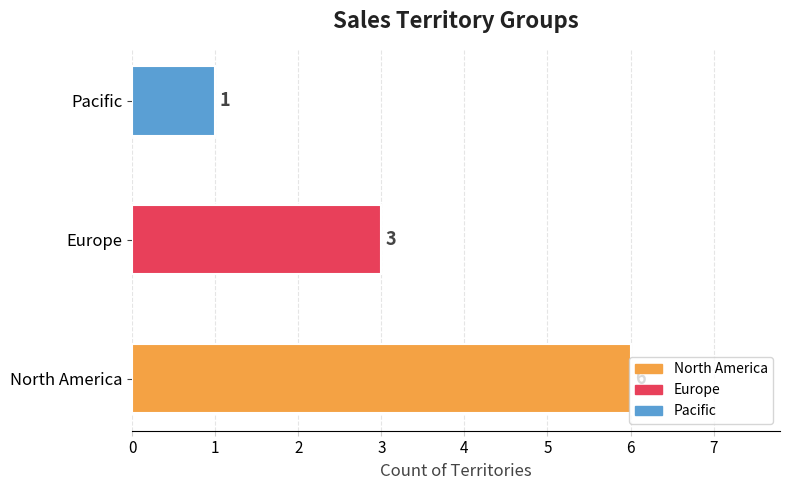

Rank the categories by value from highest to lowest.

North America, Europe, Pacific